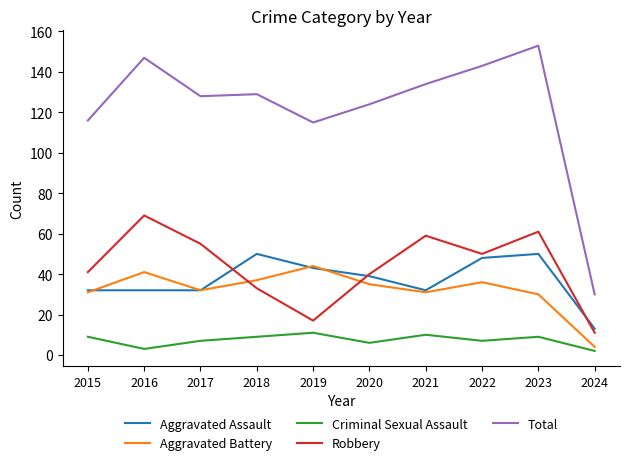

Reading left to right, extract all data points from this chart.

Aggravated Assault: 2015=32	2016=32	2017=32	2018=50	2019=43	2020=39	2021=32	2022=48	2023=50	2024=13
Aggravated Battery: 2015=31	2016=41	2017=32	2018=37	2019=44	2020=35	2021=31	2022=36	2023=30	2024=4
Criminal Sexual Assault: 2015=9	2016=3	2017=7	2018=9	2019=11	2020=6	2021=10	2022=7	2023=9	2024=2
Robbery: 2015=41	2016=69	2017=55	2018=33	2019=17	2020=40	2021=59	2022=50	2023=61	2024=11
Total: 2015=116	2016=147	2017=128	2018=129	2019=115	2020=124	2021=134	2022=143	2023=153	2024=30